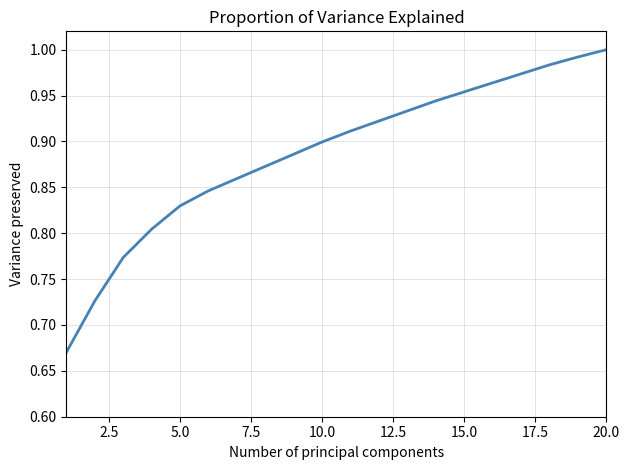

What is the sum of all values?

17.7